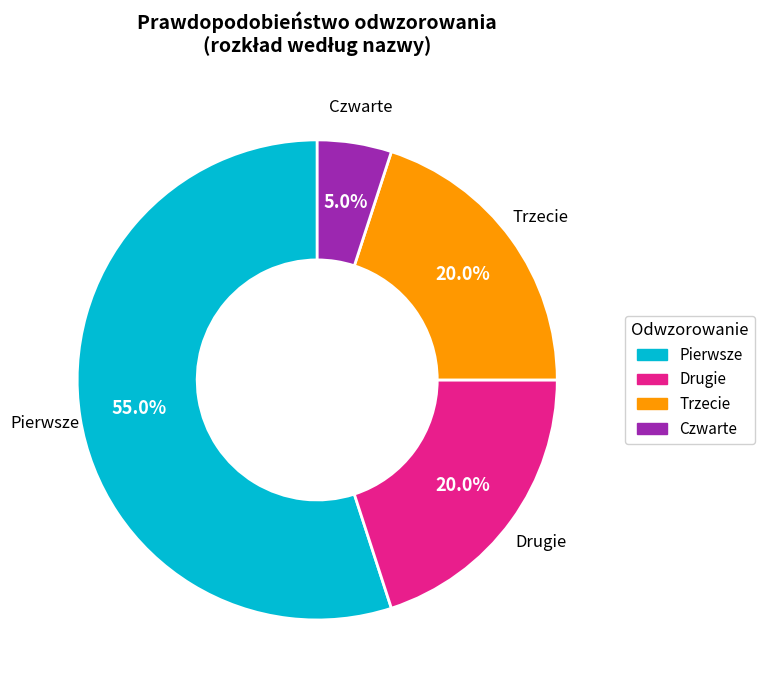

To the nearest percent, what is the combined percentage of Pierwsze and Czwarte?

60%